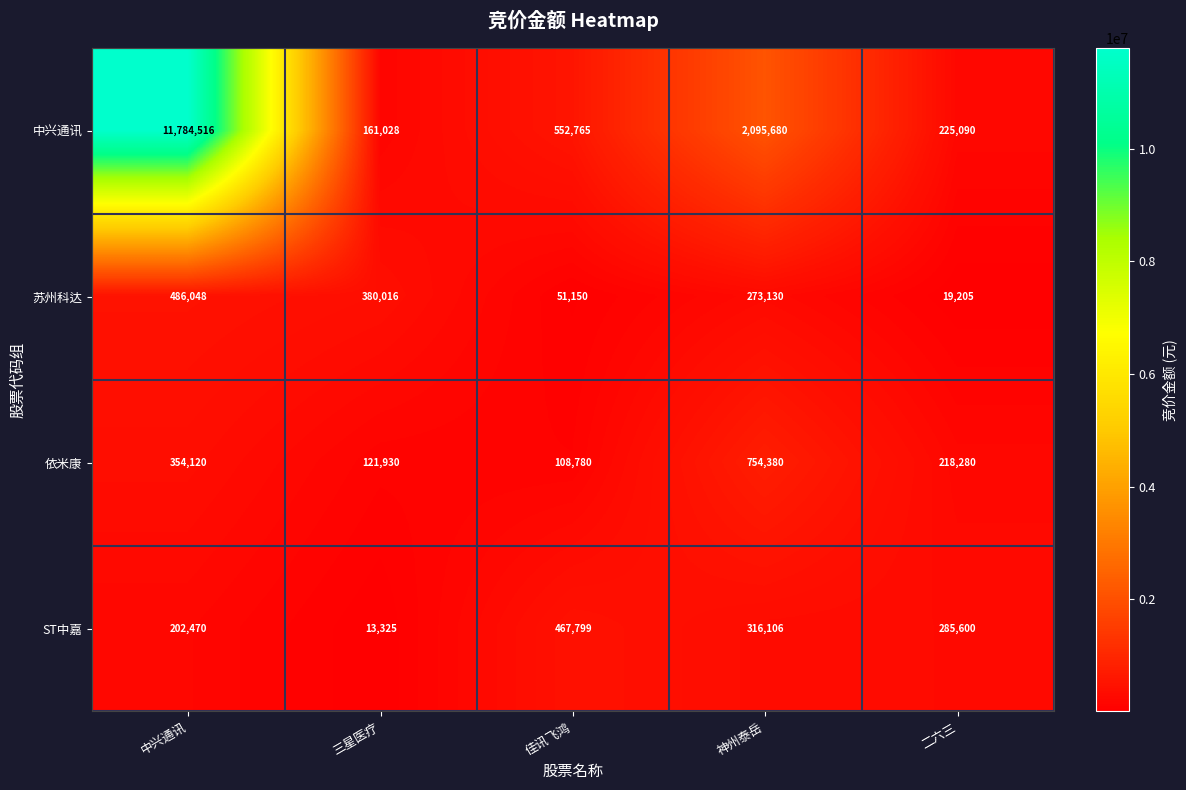

What is the difference between the 中兴通讯 values at 中兴通讯 and 二六三?

11559426